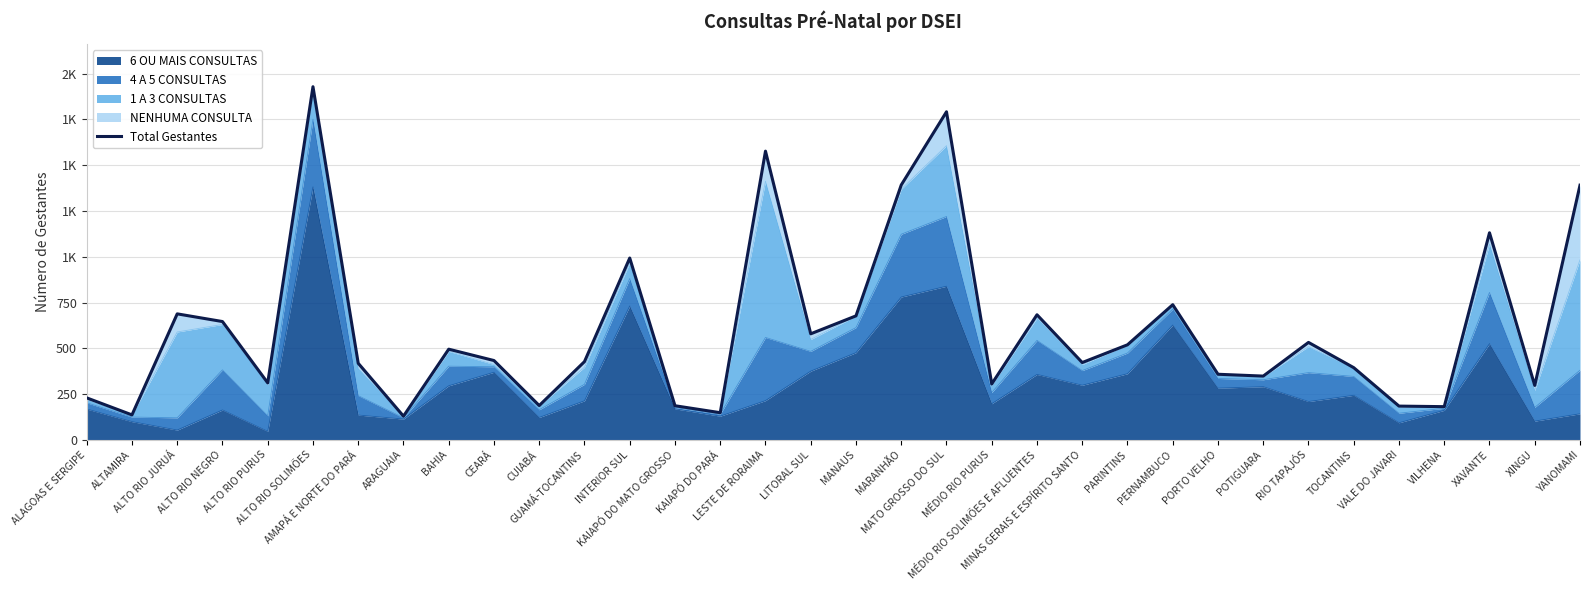

Where does the data first go above 433?

ALTO RIO JURUÁ